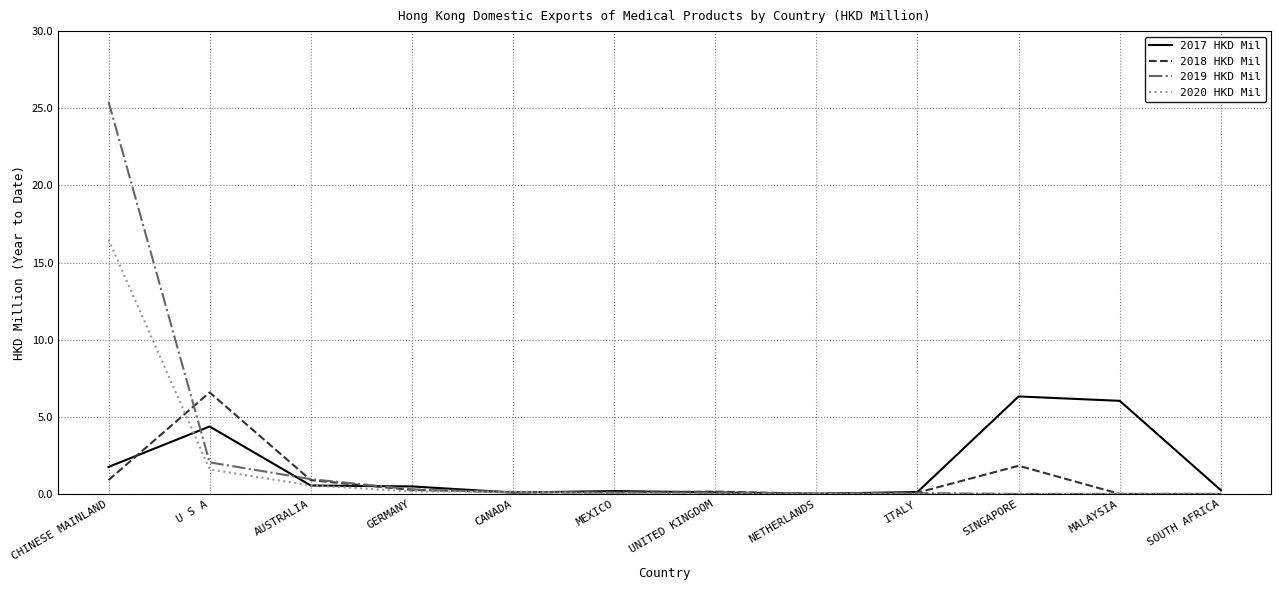

How many lines are shown in the chart?

4